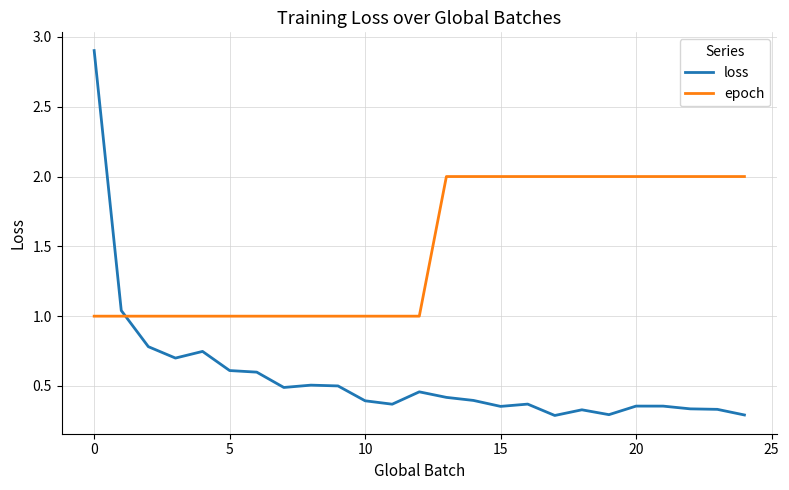

What is the difference between the maximum and minimum values in the loss series?

2.6